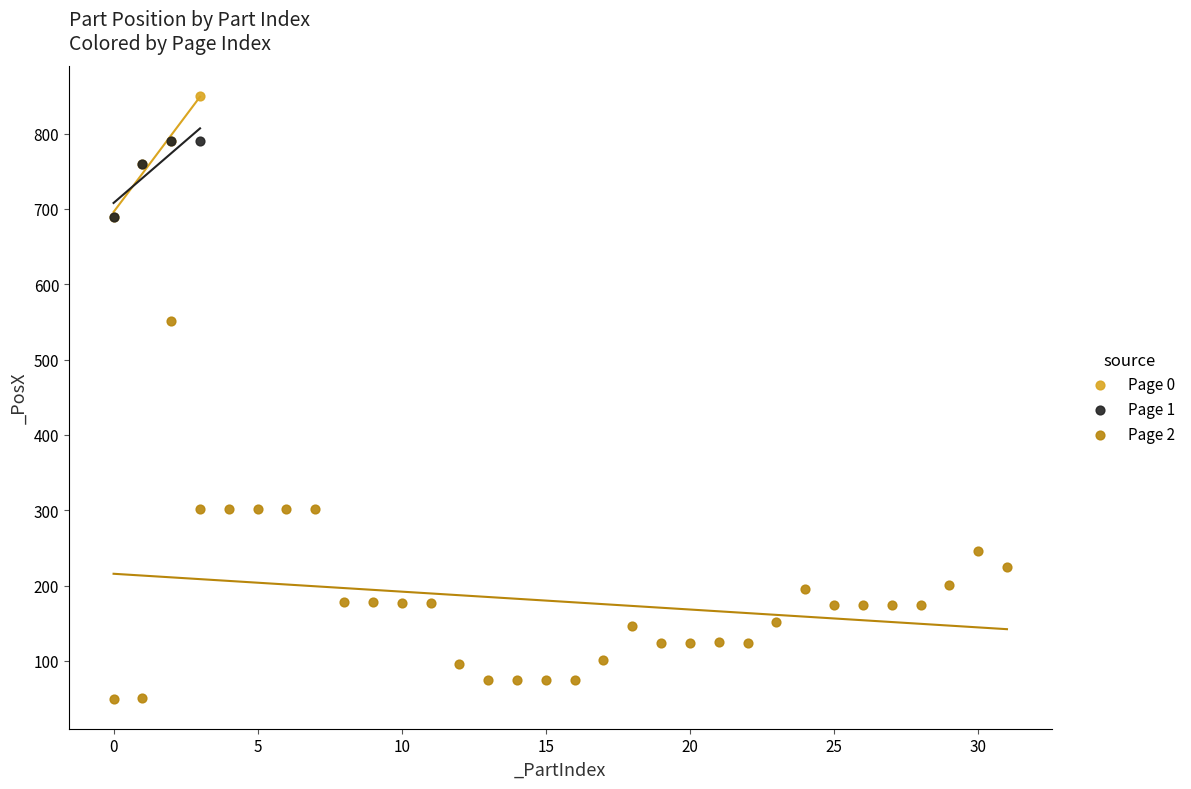

Which series contains the lowest Y value?

Page 2